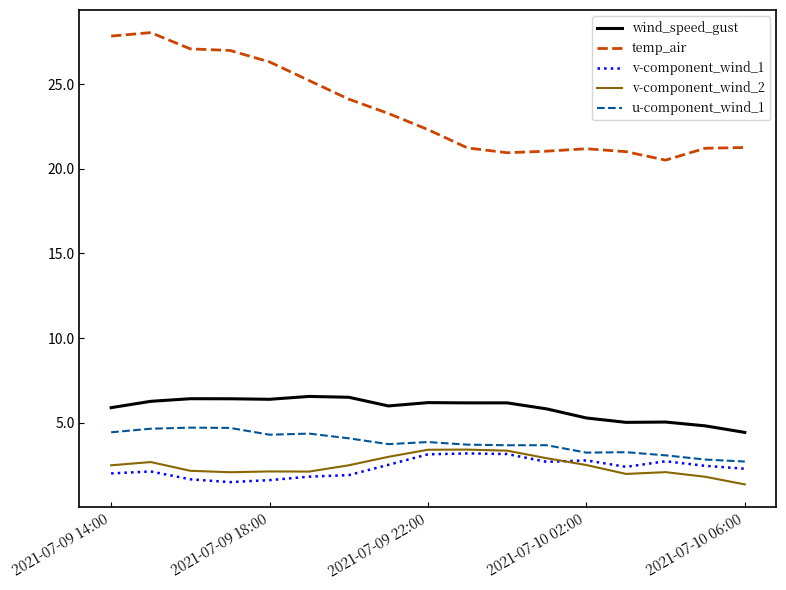

What is the maximum value for v-component_wind_2?

3.4